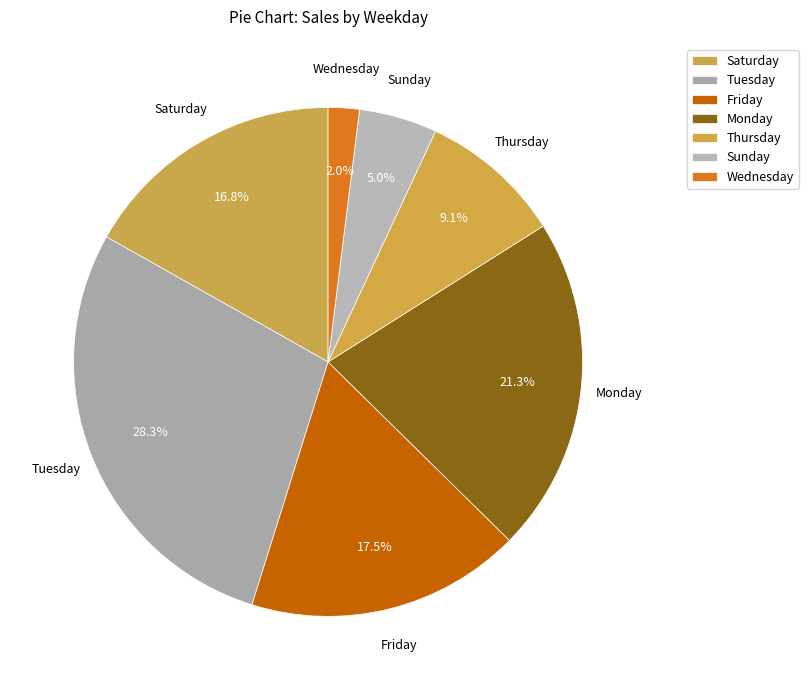

Which slice is the largest?

Tuesday